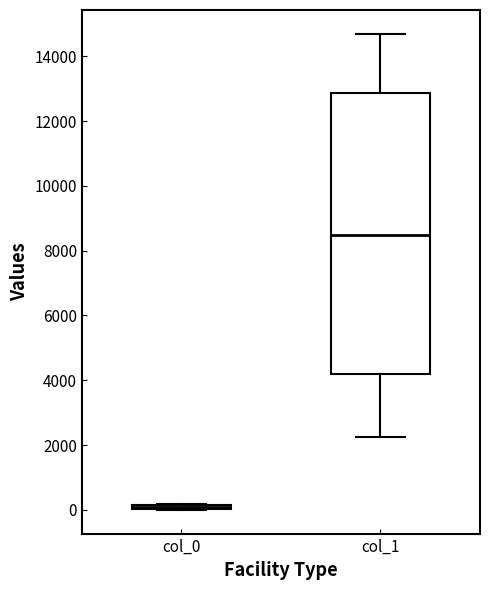

Which box's median line is the lowest?

col_0